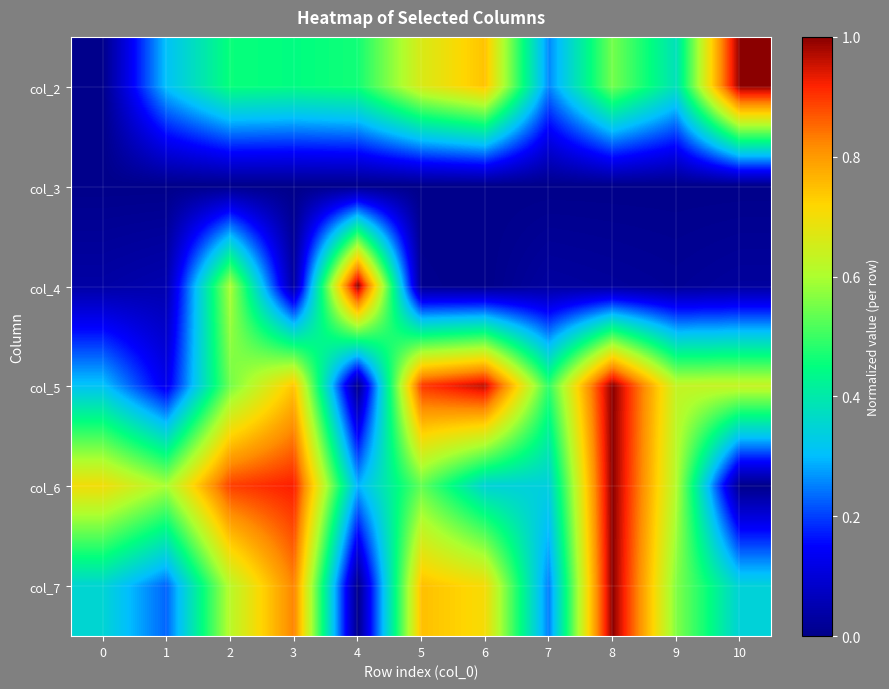

Reading right to left, transcribe all the data shown in this chart.

col_2: 10=1.0	9=0.4	8=0.5	7=0.3	6=0.7	5=0.7	4=0.5	3=0.4	2=0.5	1=0.3	0=0.0
col_3: 10=0.0	9=0.0	8=0.0	7=0.0	6=0.0	5=0.0	4=0.0	3=0.0	2=0.0	1=0.0	0=0.0
col_4: 10=0.0	9=0.0	8=0.0	7=0.0	6=0.0	5=0.0	4=1.0	3=0.0	2=0.6	1=0.0	0=0.0
col_5: 10=0.6	9=0.6	8=1.0	7=0.5	6=1.0	5=0.9	4=0.0	3=0.7	2=0.5	1=0.1	0=0.3
col_6: 10=0.0	9=0.6	8=1.0	7=0.3	6=0.3	5=0.5	4=0.3	3=0.9	2=0.9	1=0.6	0=0.7
col_7: 10=0.3	9=0.6	8=1.0	7=0.2	6=0.7	5=0.8	4=0.0	3=0.8	2=0.6	1=0.2	0=0.4